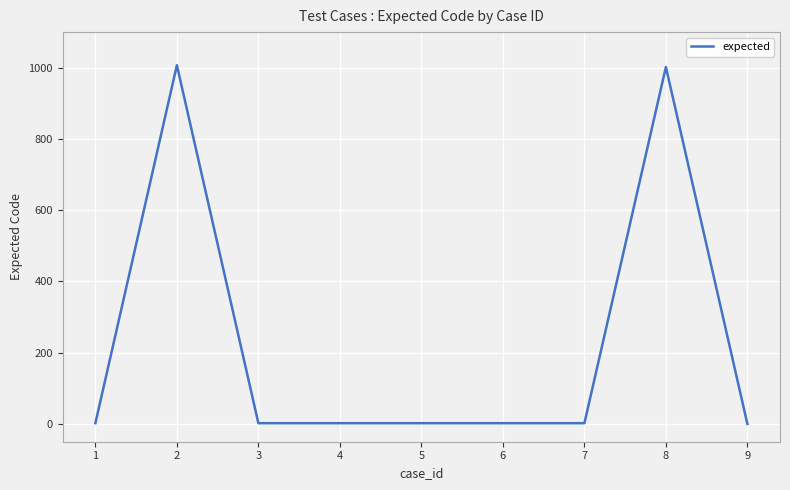

The value at 9 is 561. True or false?

False